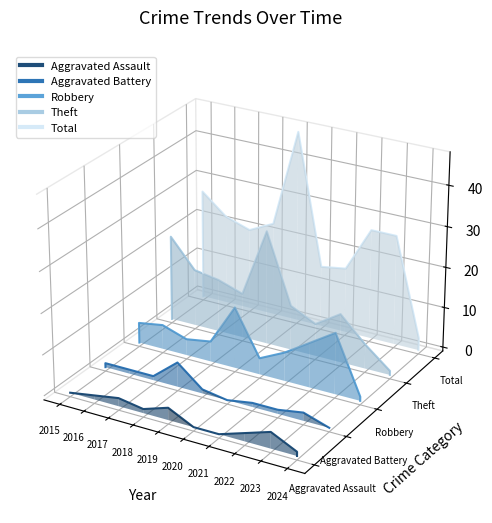

Rank the series by their average value, from lowest to highest.

Aggravated Assault, Aggravated Battery, Robbery, Theft, Total